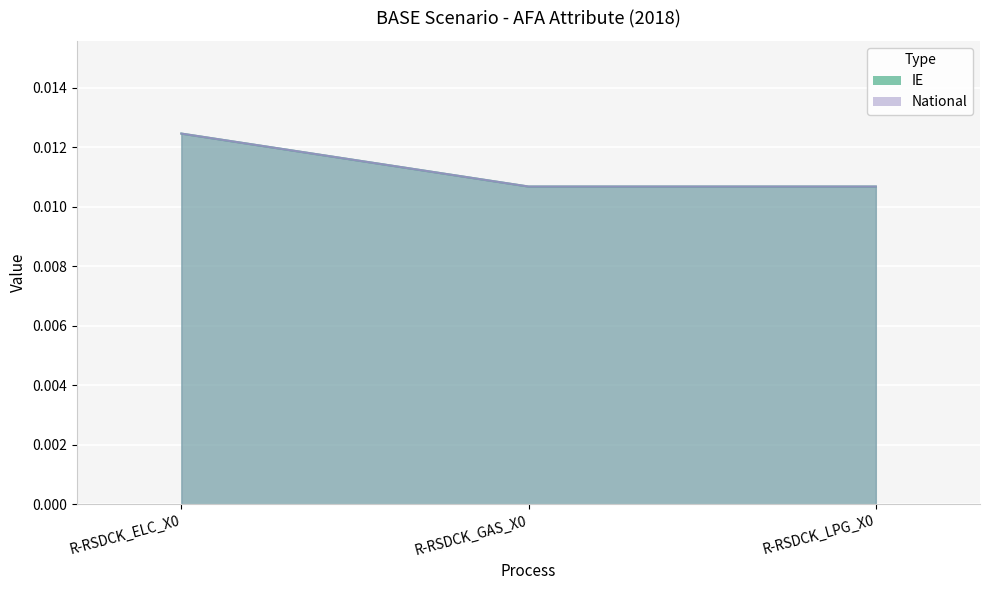

Which series has the largest range (max minus min)?

IE